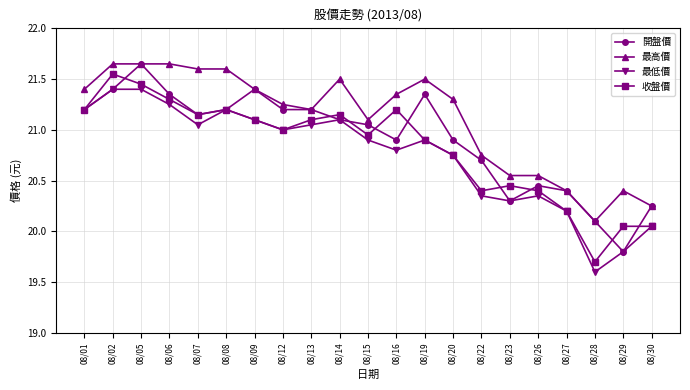

Is the value of 收盤價 at 08/13 greater than the value of 最高價 at 08/13?

No